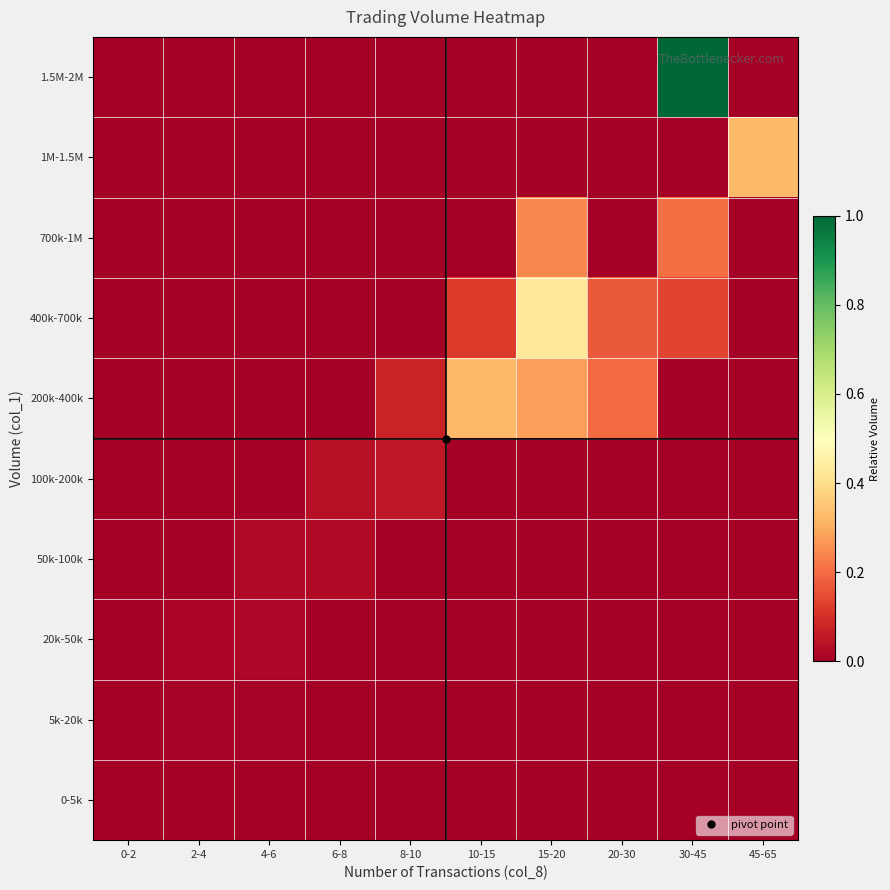

Reading right to left, extract all data points from this chart.

0-5k: 45-65=0.0	30-45=0.0	20-30=0.0	15-20=0.0	10-15=0.0	8-10=0.0	6-8=0.0	4-6=0.0	2-4=0.0	0-2=0.0
5k-20k: 45-65=0.0	30-45=0.0	20-30=0.0	15-20=0.0	10-15=0.0	8-10=0.0	6-8=0.0	4-6=0.0	2-4=0.0	0-2=0.0
20k-50k: 45-65=0.0	30-45=0.0	20-30=0.0	15-20=0.0	10-15=0.0	8-10=0.0	6-8=0.0	4-6=0.0	2-4=0.0	0-2=0.0
50k-100k: 45-65=0.0	30-45=0.0	20-30=0.0	15-20=0.0	10-15=0.0	8-10=0.0	6-8=0.0	4-6=0.0	2-4=0.0	0-2=0.0
100k-200k: 45-65=0.0	30-45=0.0	20-30=0.0	15-20=0.0	10-15=0.0	8-10=0.1	6-8=0.0	4-6=0.0	2-4=0.0	0-2=0.0
200k-400k: 45-65=0.0	30-45=0.0	20-30=0.2	15-20=0.3	10-15=0.3	8-10=0.1	6-8=0.0	4-6=0.0	2-4=0.0	0-2=0.0
400k-700k: 45-65=0.0	30-45=0.1	20-30=0.2	15-20=0.4	10-15=0.1	8-10=0.0	6-8=0.0	4-6=0.0	2-4=0.0	0-2=0.0
700k-1M: 45-65=0.0	30-45=0.2	20-30=0.0	15-20=0.2	10-15=0.0	8-10=0.0	6-8=0.0	4-6=0.0	2-4=0.0	0-2=0.0
1M-1.5M: 45-65=0.3	30-45=0.0	20-30=0.0	15-20=0.0	10-15=0.0	8-10=0.0	6-8=0.0	4-6=0.0	2-4=0.0	0-2=0.0
1.5M-2M: 45-65=0.0	30-45=1.0	20-30=0.0	15-20=0.0	10-15=0.0	8-10=0.0	6-8=0.0	4-6=0.0	2-4=0.0	0-2=0.0